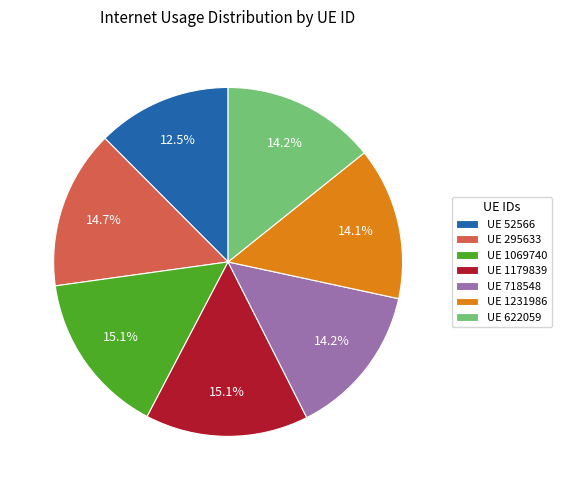

Between UE 1069740 and UE 718548, which is larger?

UE 1069740